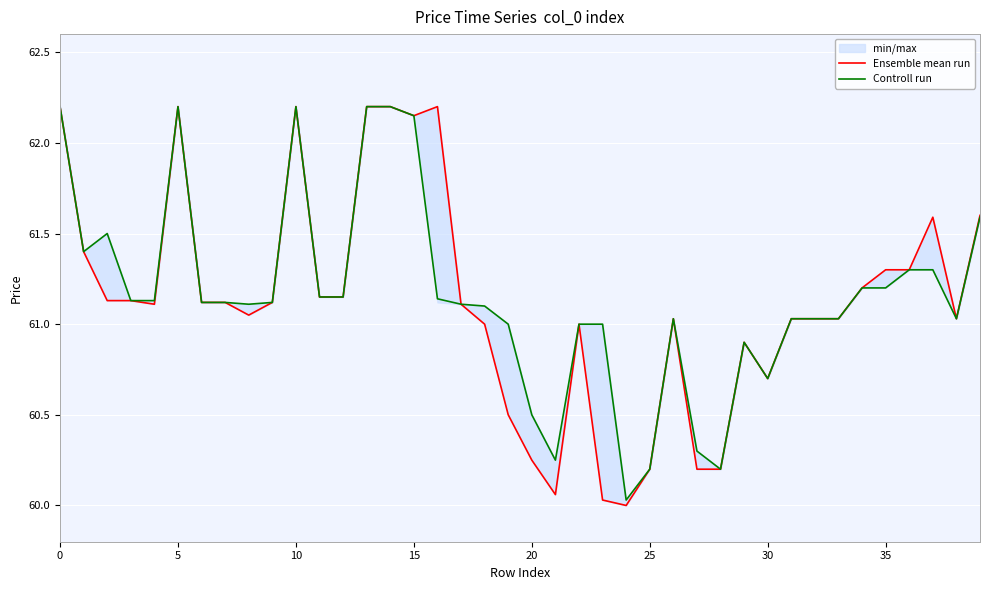

Where is Ensemble mean run nearest to the value 61?

18